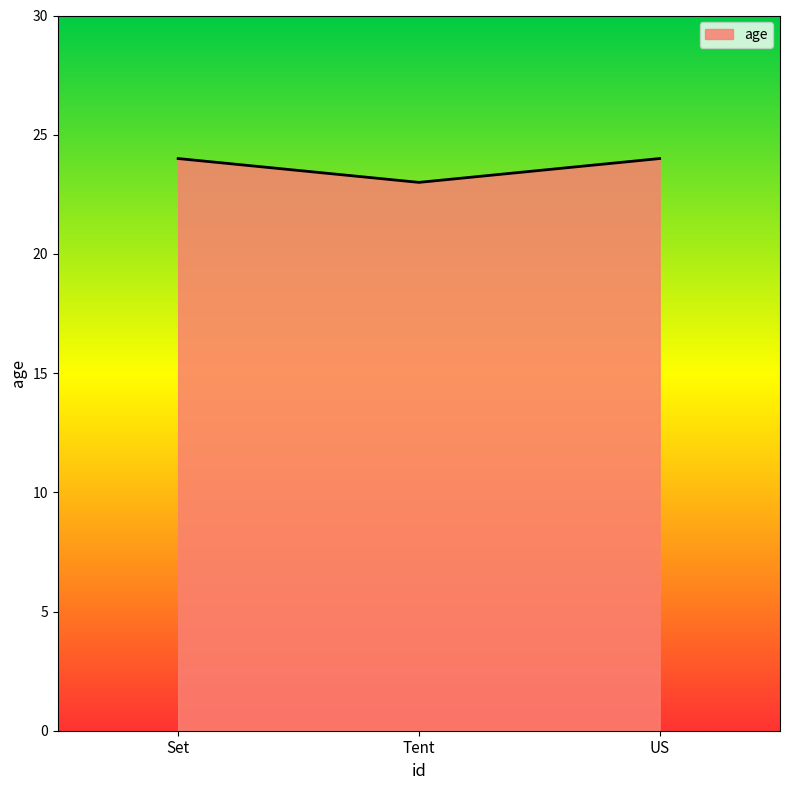

What is the change in value from Tent to US?

+1